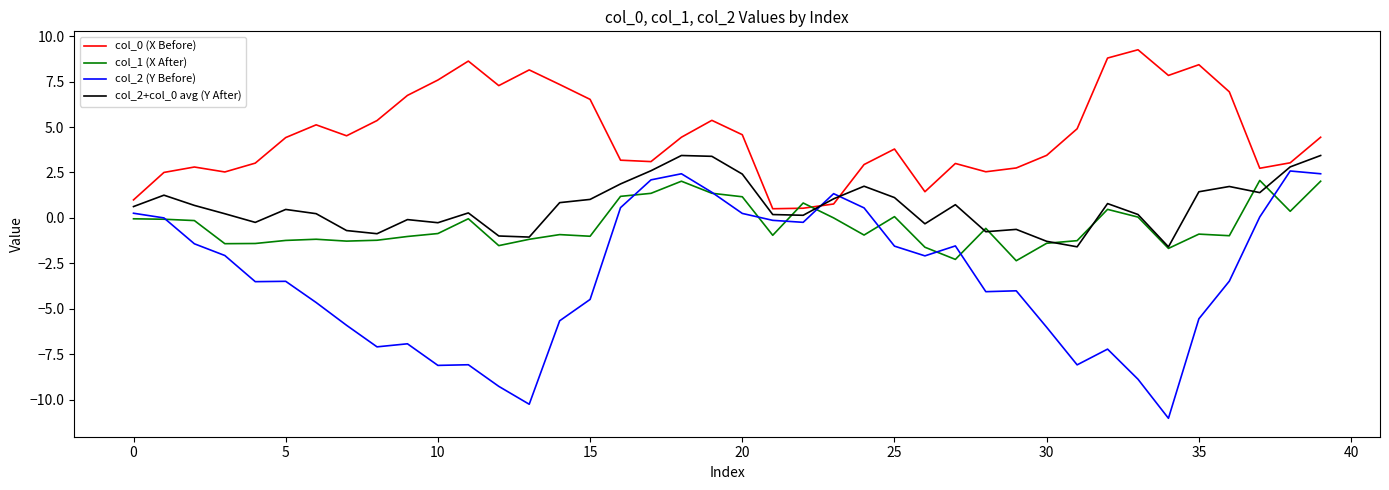

Which series has the widest spread of values?

col_2 (Y Before)